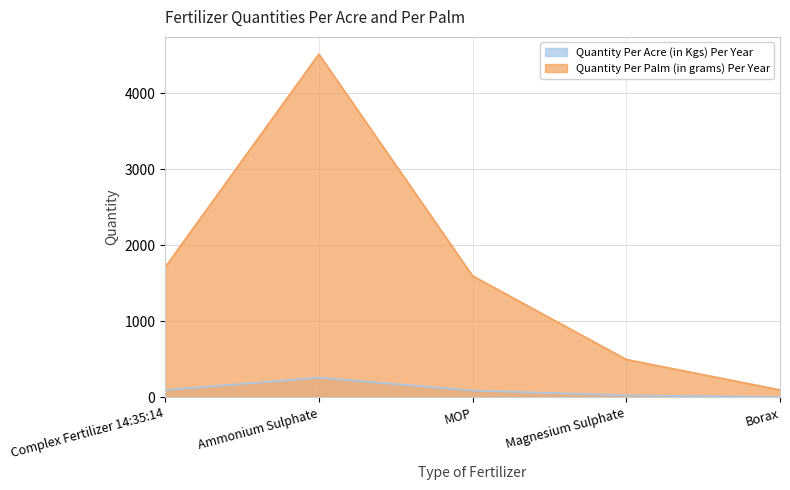

At which label is Quantity Per Palm (in grams) Per Year closest to 2308?

Complex Fertilizer 14:35:14